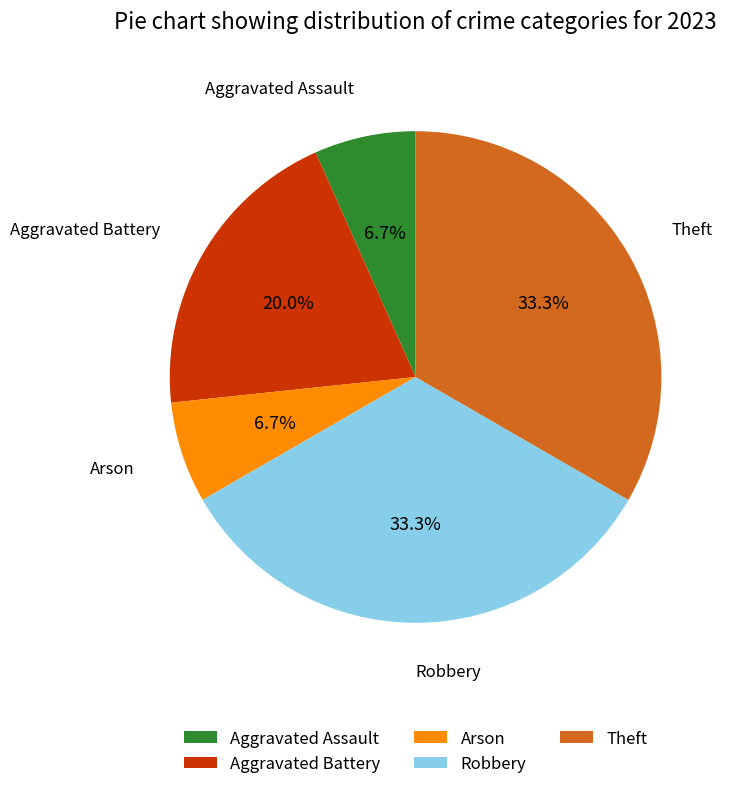

What percentage do Aggravated Assault and Aggravated Battery together represent?

26.7%